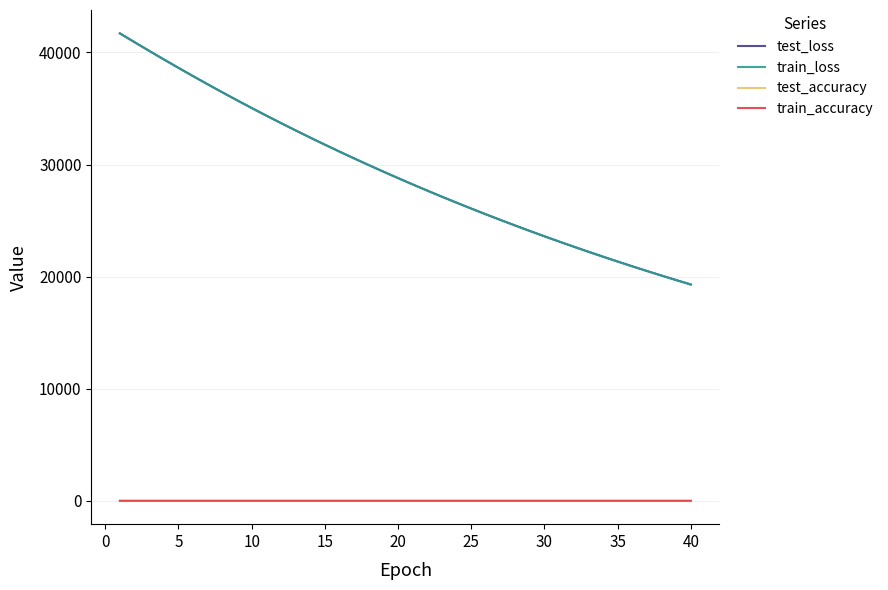

Which series has the largest range (max minus min)?

test_loss